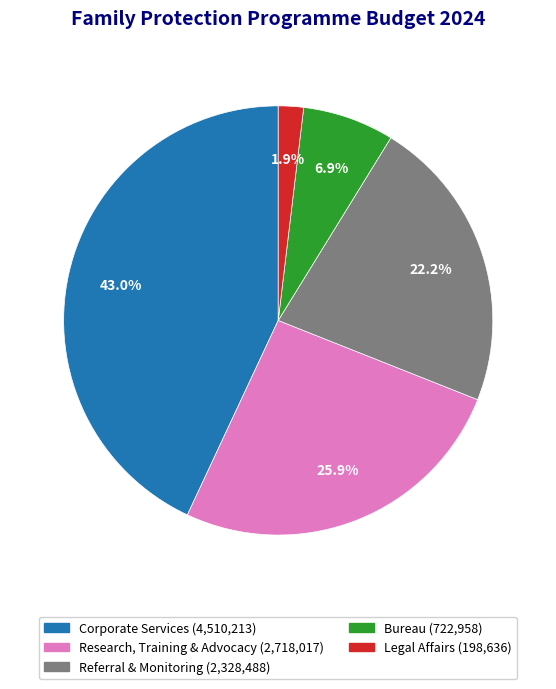

To the nearest percent, what is the average slice percentage?

20%